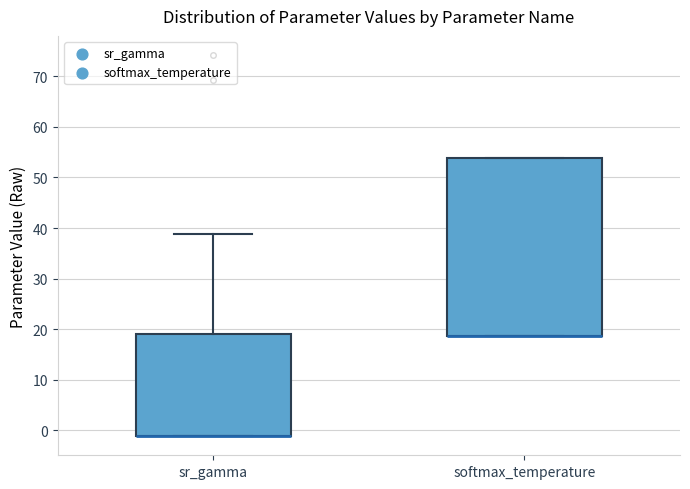

Where does the upper whisker of the box for sr_gamma end on the y-axis? The values are not printed on the chart, so give them approximately, as read against the axis.

39